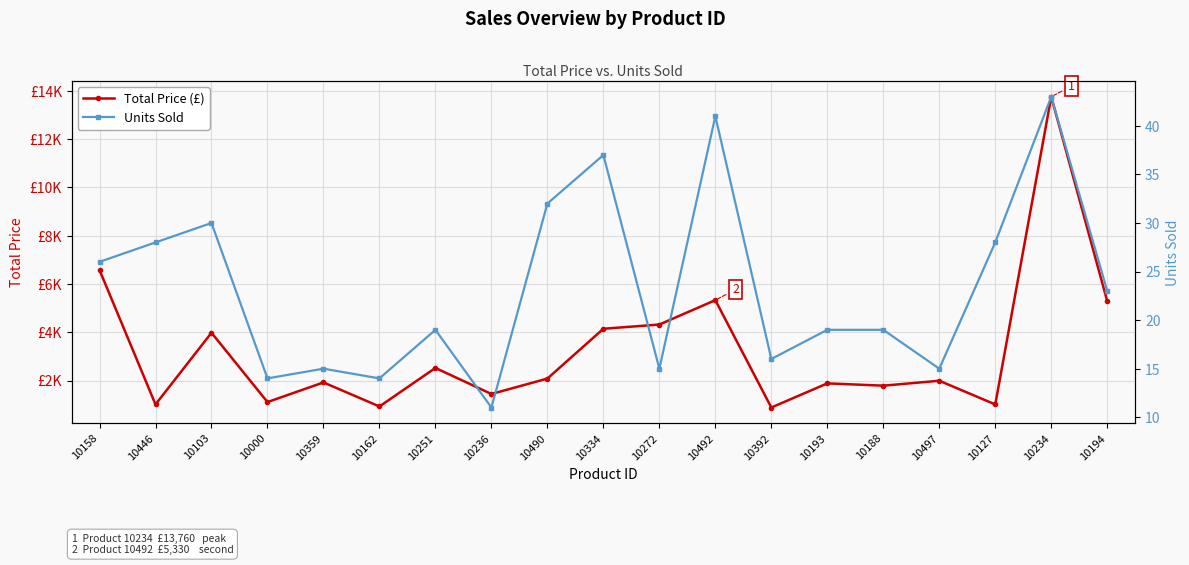

What is the difference between the maximum and minimum values in the Total Price (£) series?

12880.0